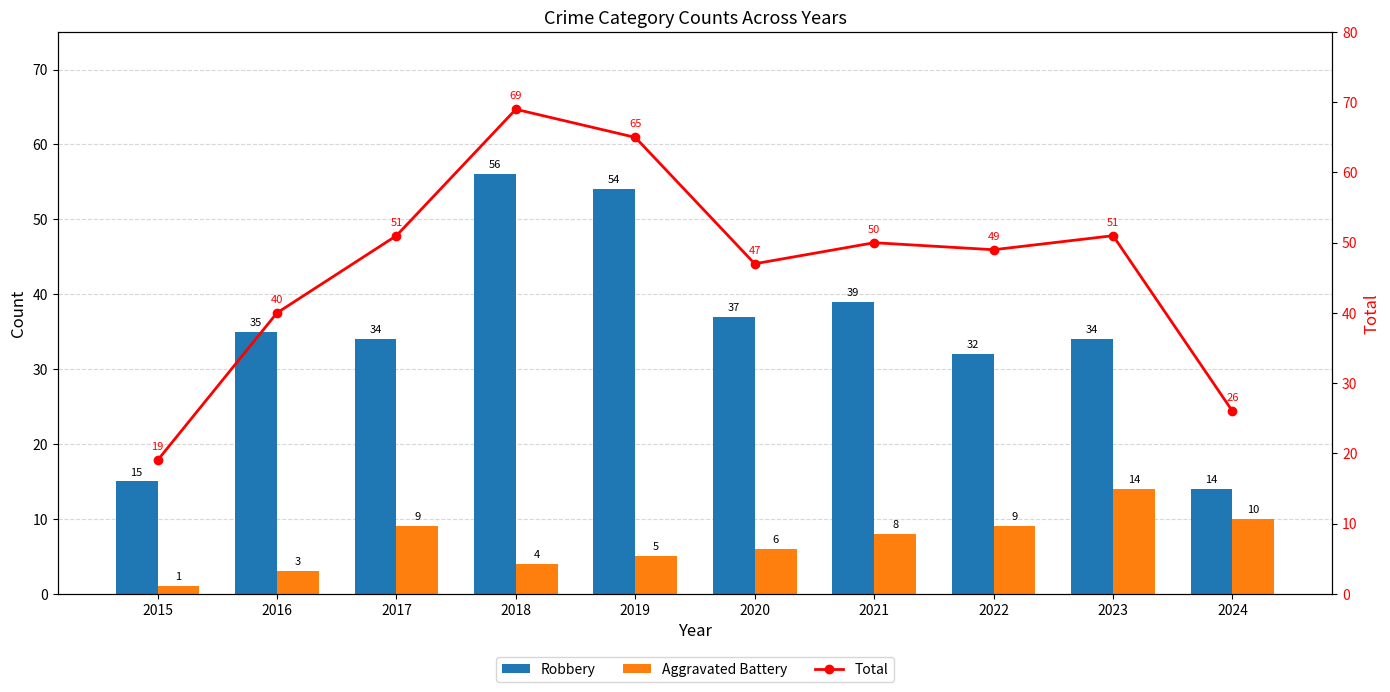

What are all the series names shown in the legend?

Robbery, Aggravated Battery, Total